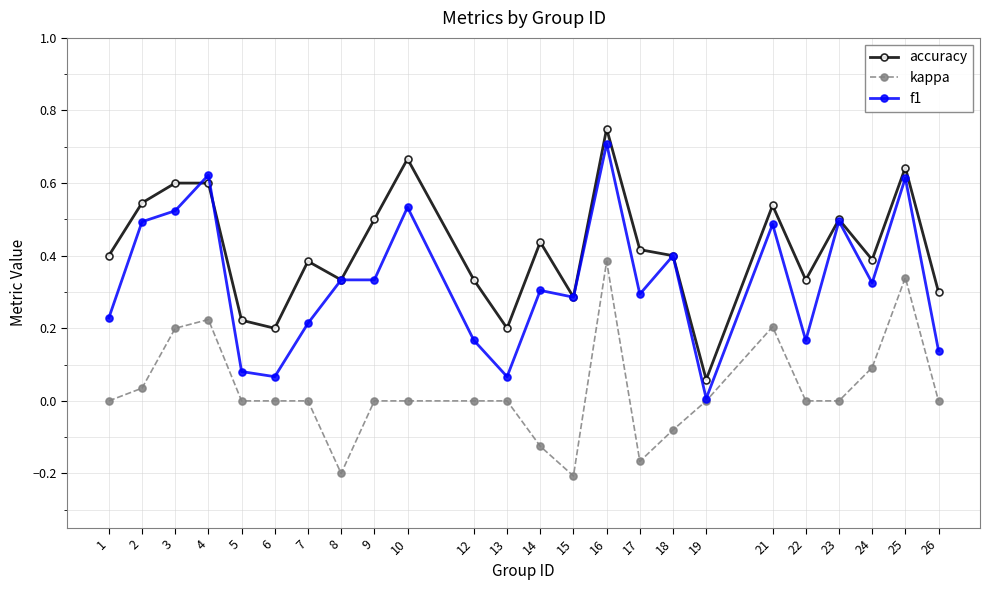

At which label does f1 reach its minimum?

19